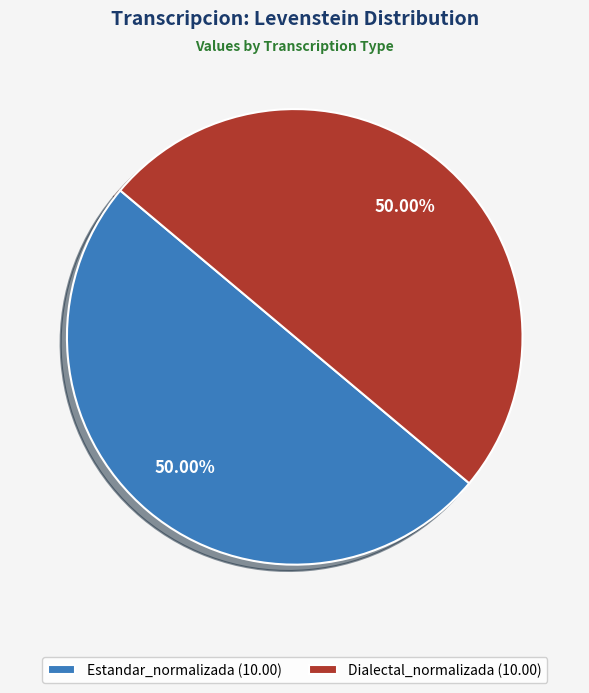

How many segments does this pie chart have?

2